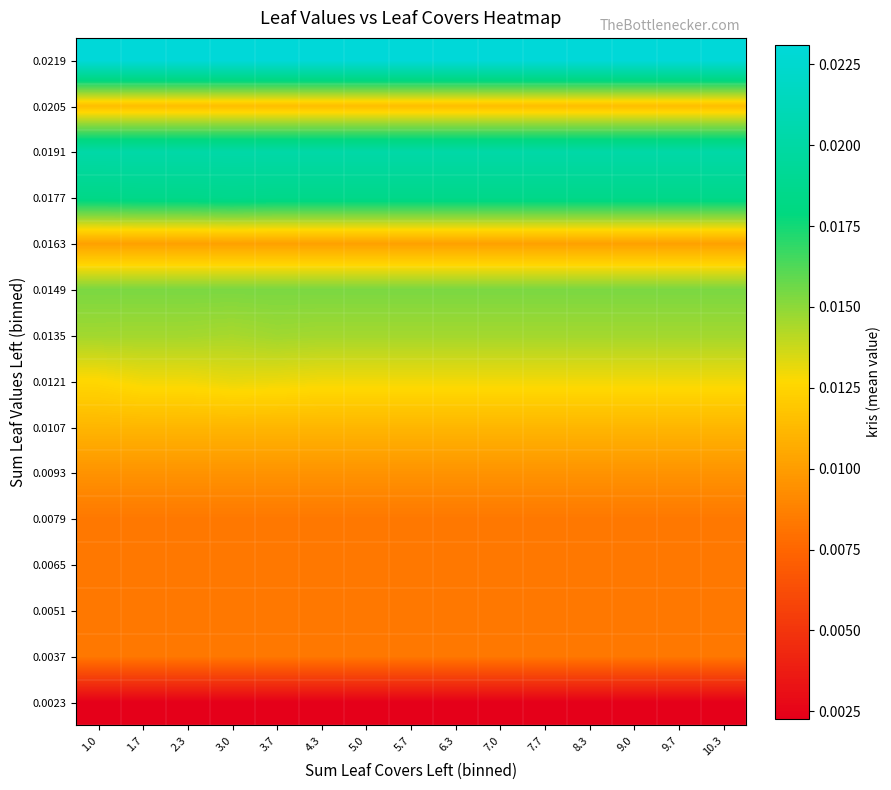

What is the total value across all series at 1.0?

0.2